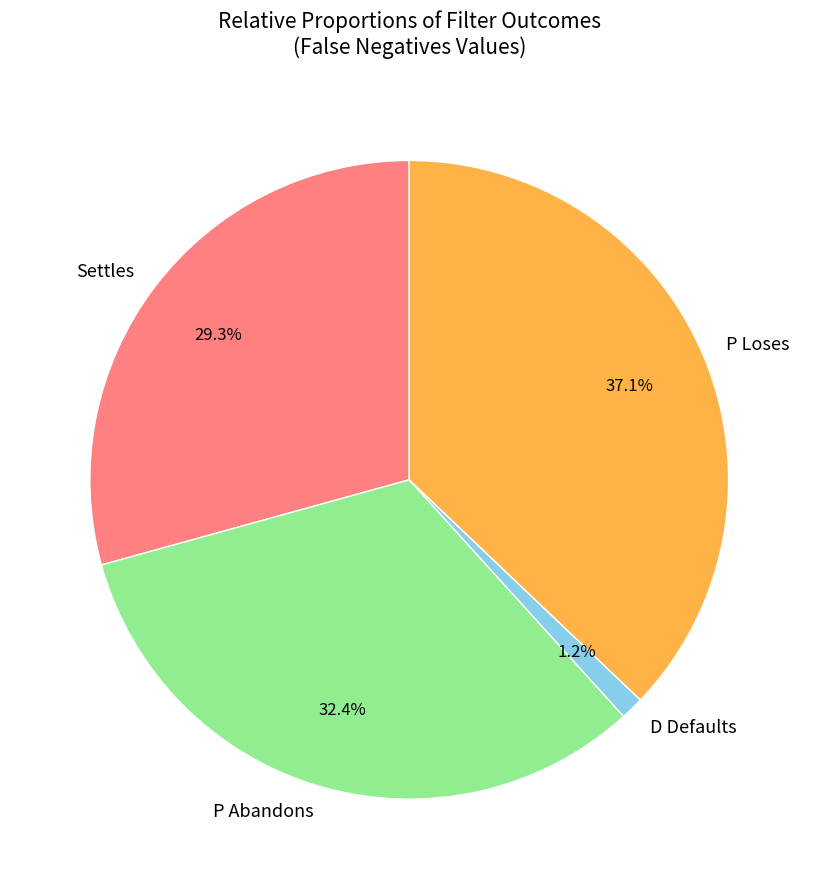

Is the sum of P Abandons and D Defaults greater than half?

No